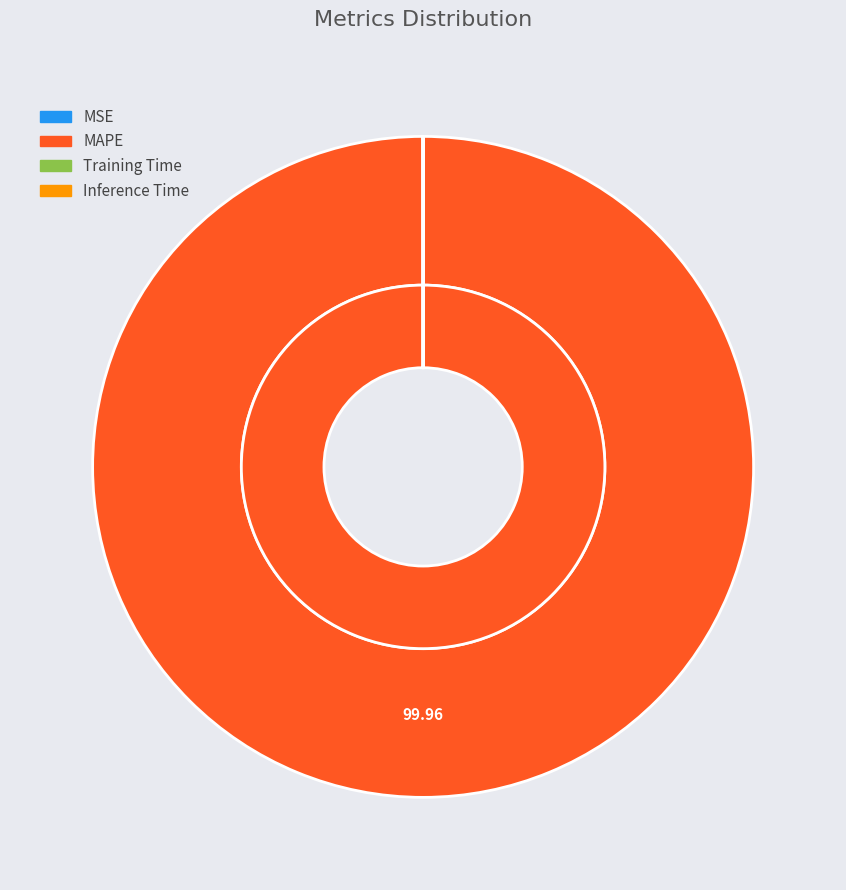

True or false: Inference Time accounts for 1% of the total.

False